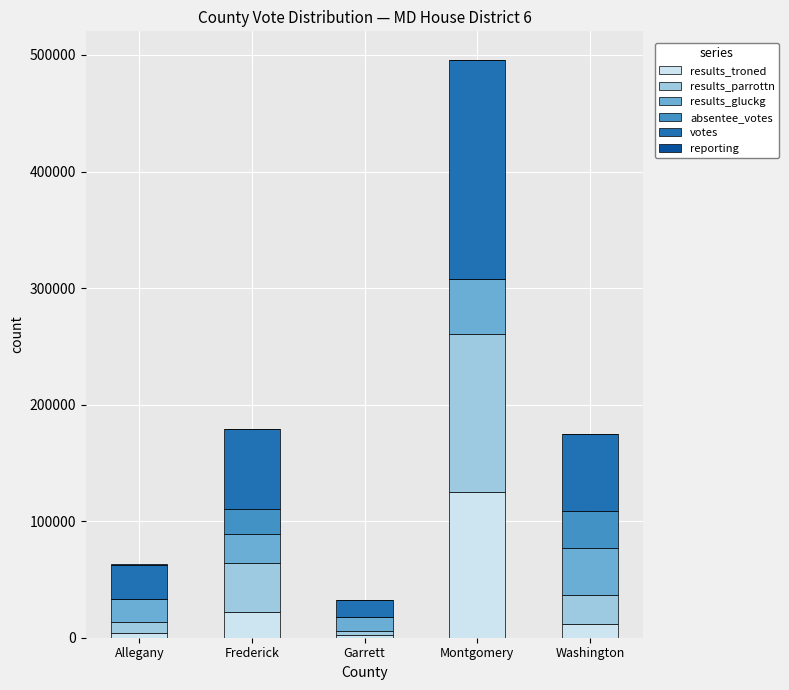

Is it true that results_troned equals 124702 at Montgomery?

True